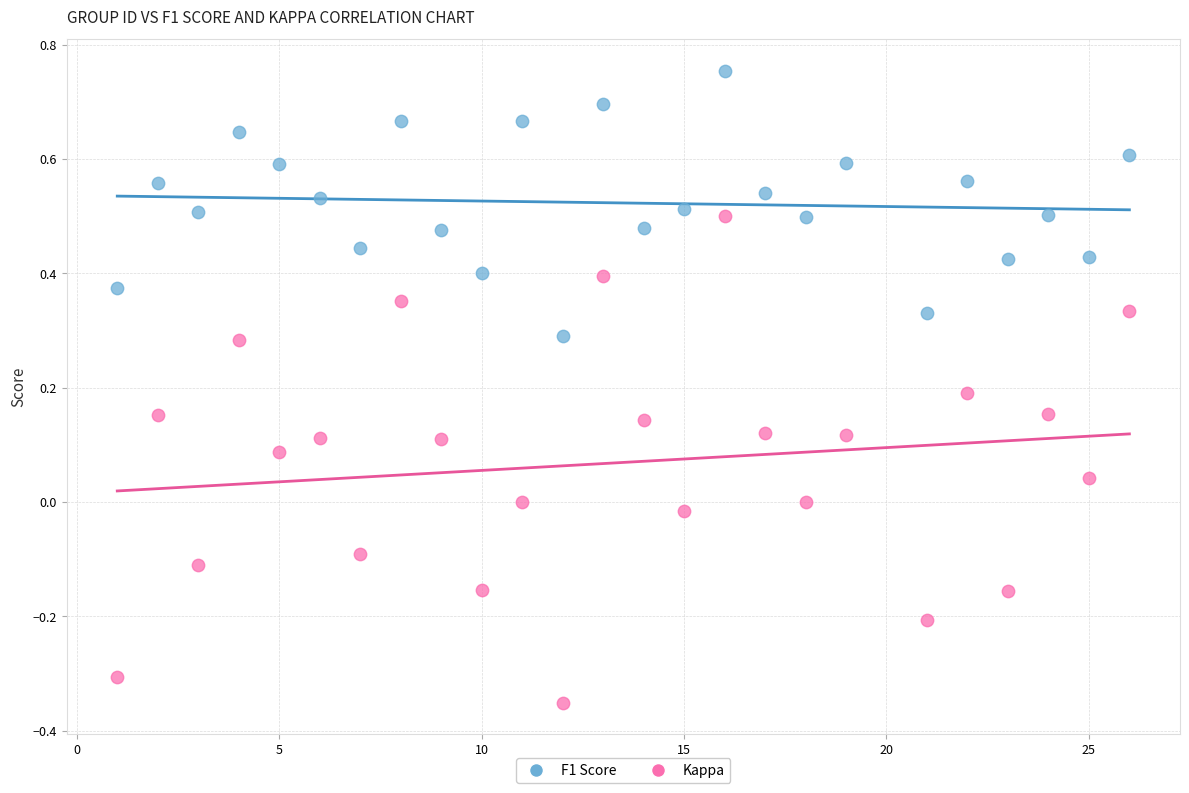

Which series reaches the minimum Y coordinate?

Kappa